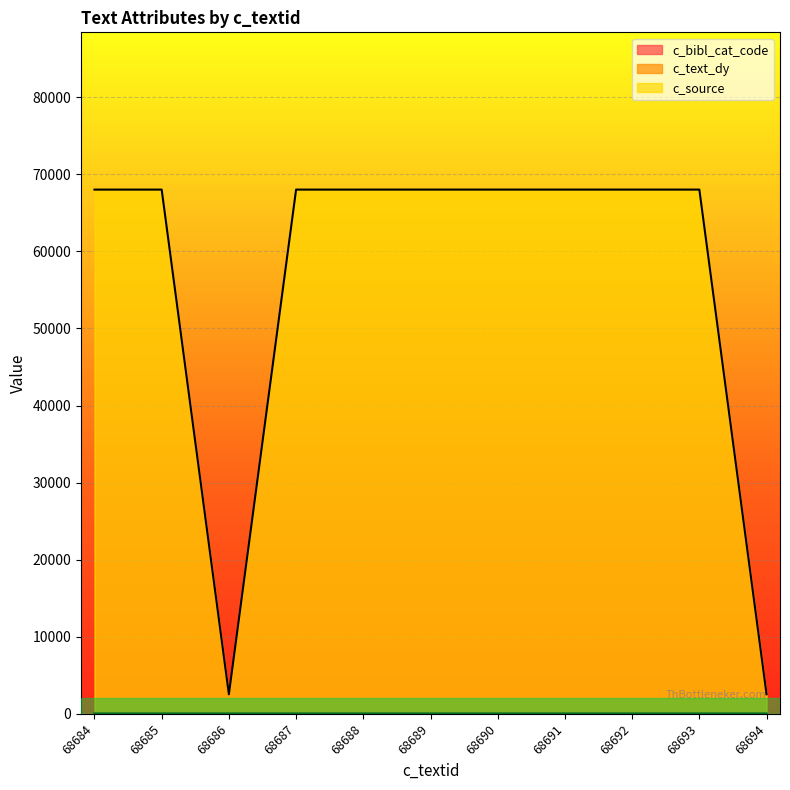

Between 68685 and 68688, which is larger?

68685